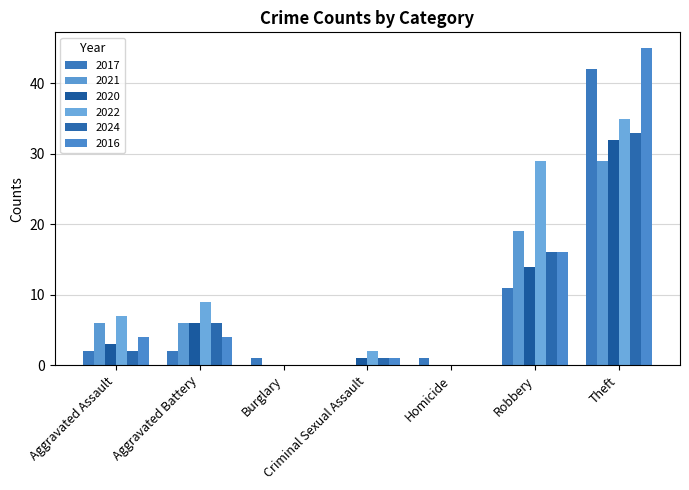

Which series has the largest total across all categories?

2022